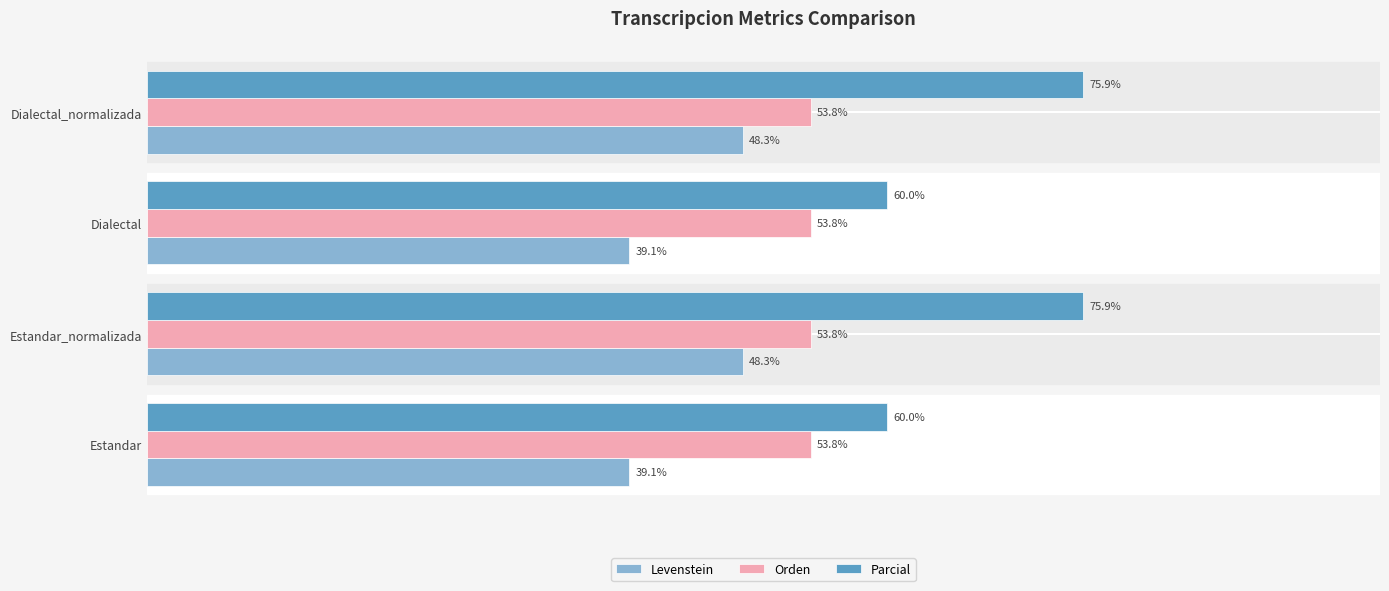

Is the value of Parcial at Dialectal_normalizada greater than the value of Levenstein at Estandar?

Yes